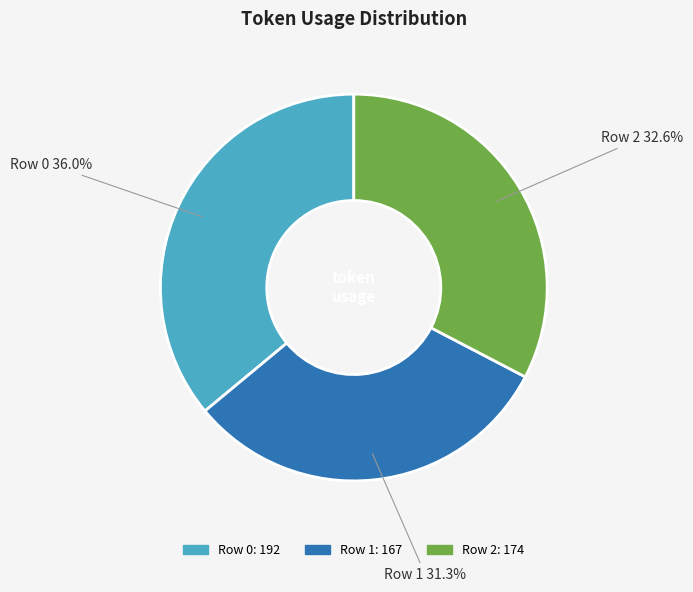

To the nearest percent, what is the difference between the Row 0 and Row 1 slice percentages?

5%